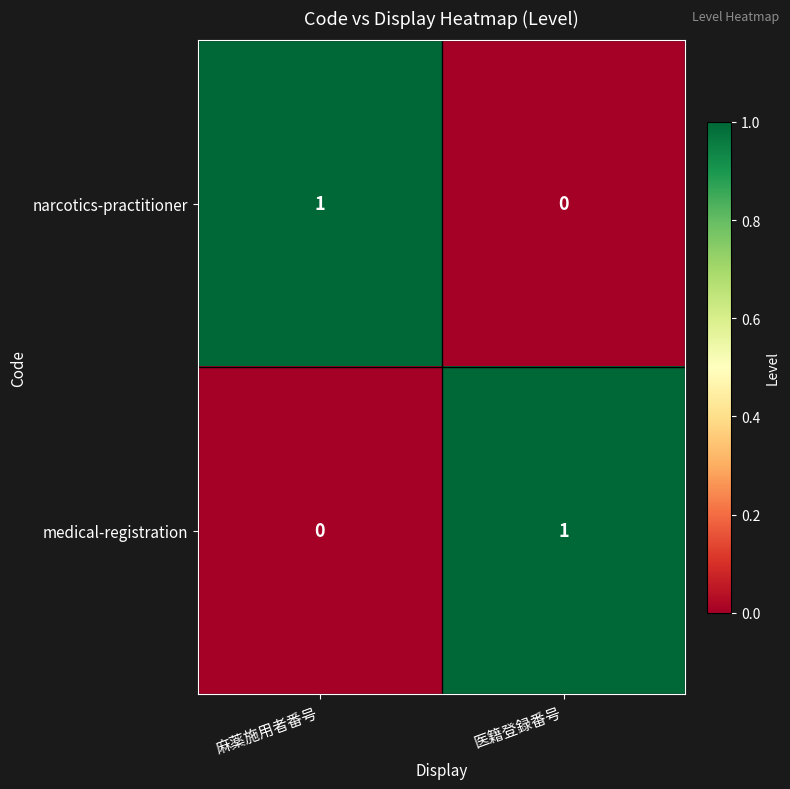

Is the value of narcotics-practitioner at 麻薬施用者番号 greater than the value of medical-registration at 麻薬施用者番号?

Yes